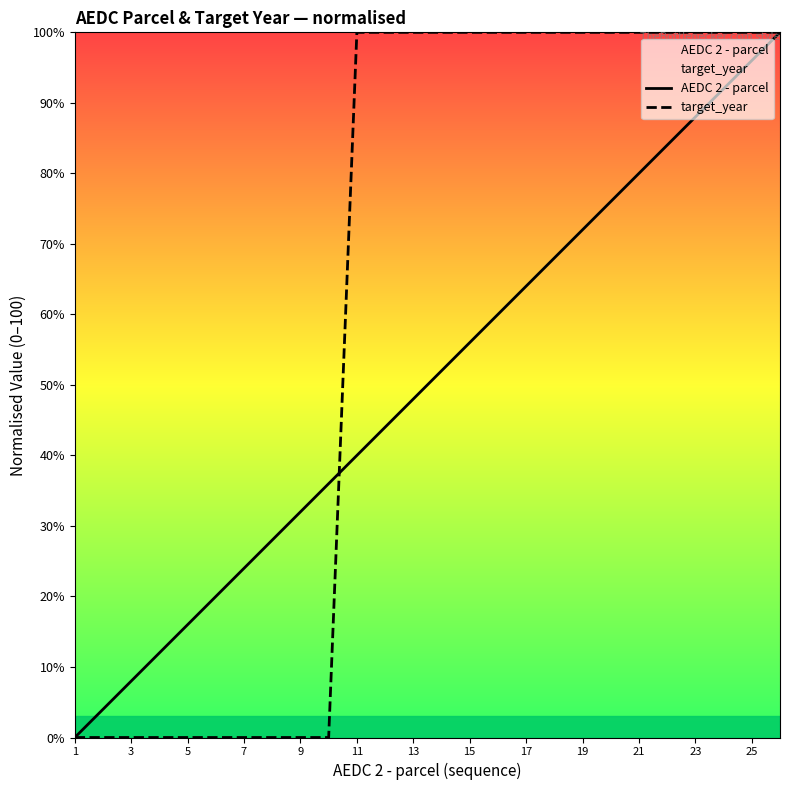

What is the maximum value shown in the chart?

100.0